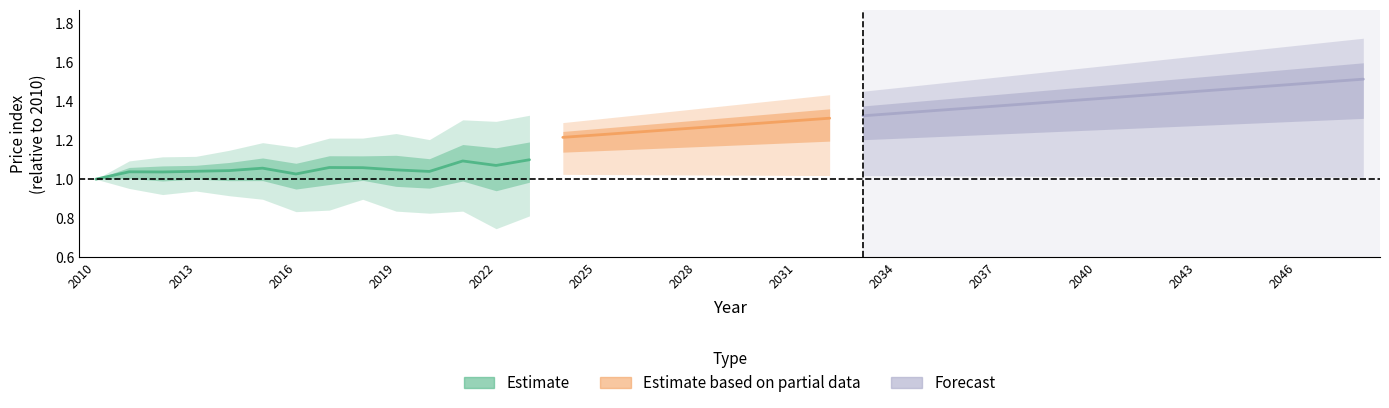

What is the smallest value displayed?

0.7